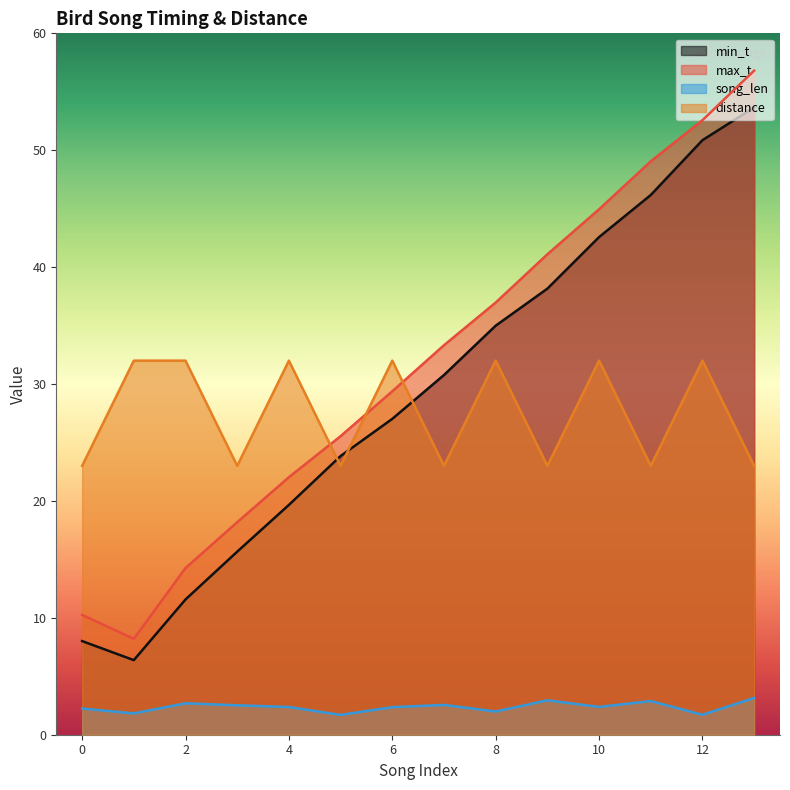

Which category has the lowest value across all series?

5